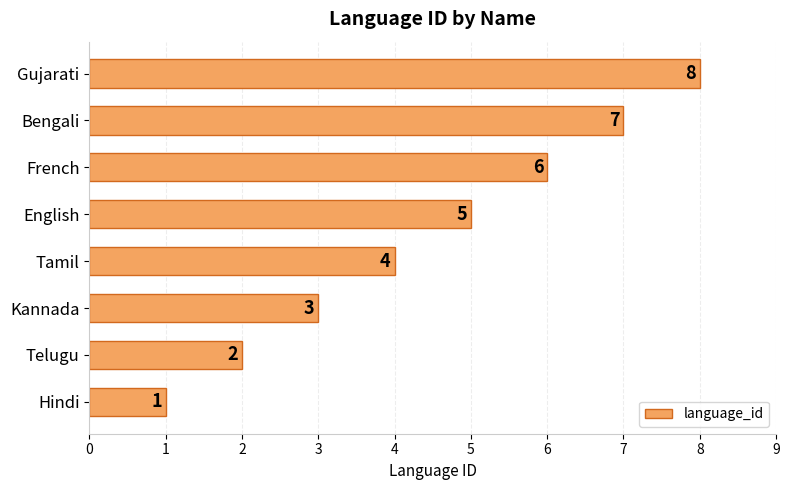

Count the number of data series in this chart.

1